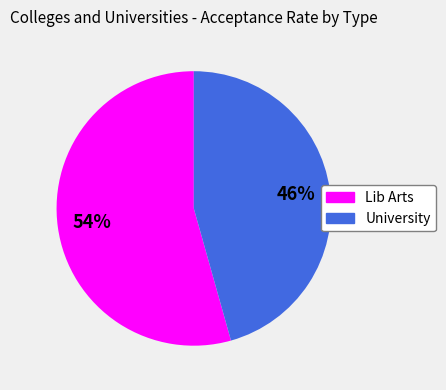

Is the sum of Lib Arts and University greater than half?

Yes